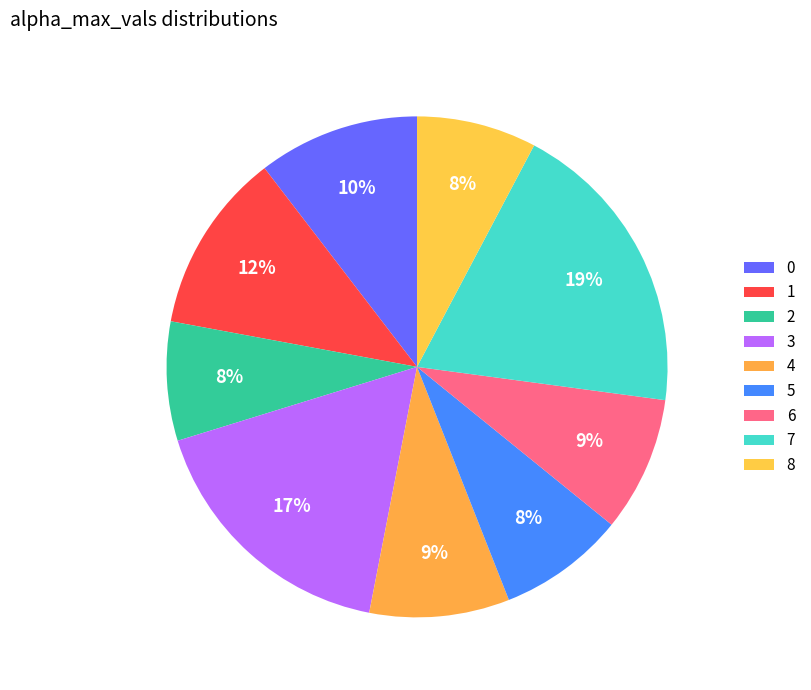

Which has a higher value, 7 or 5?

7